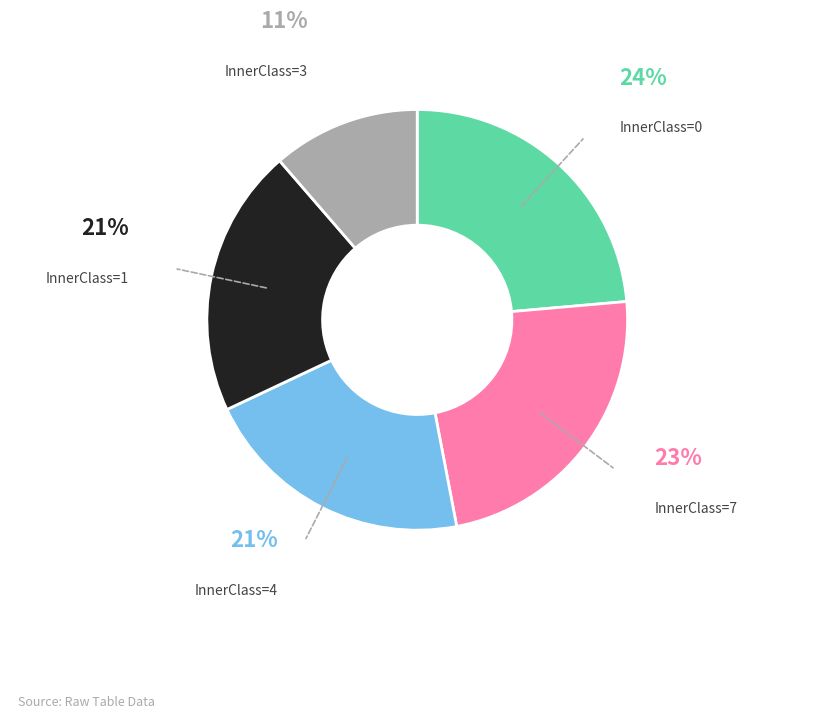

To the nearest percent, what portion does InnerClass=0 represent?

24%